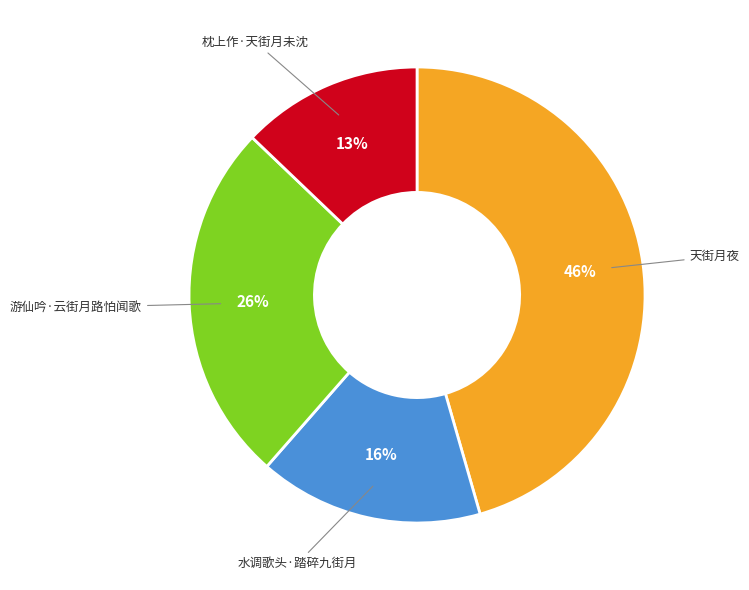

To the nearest percent, what is the difference between the largest and smallest slice percentages?

33%